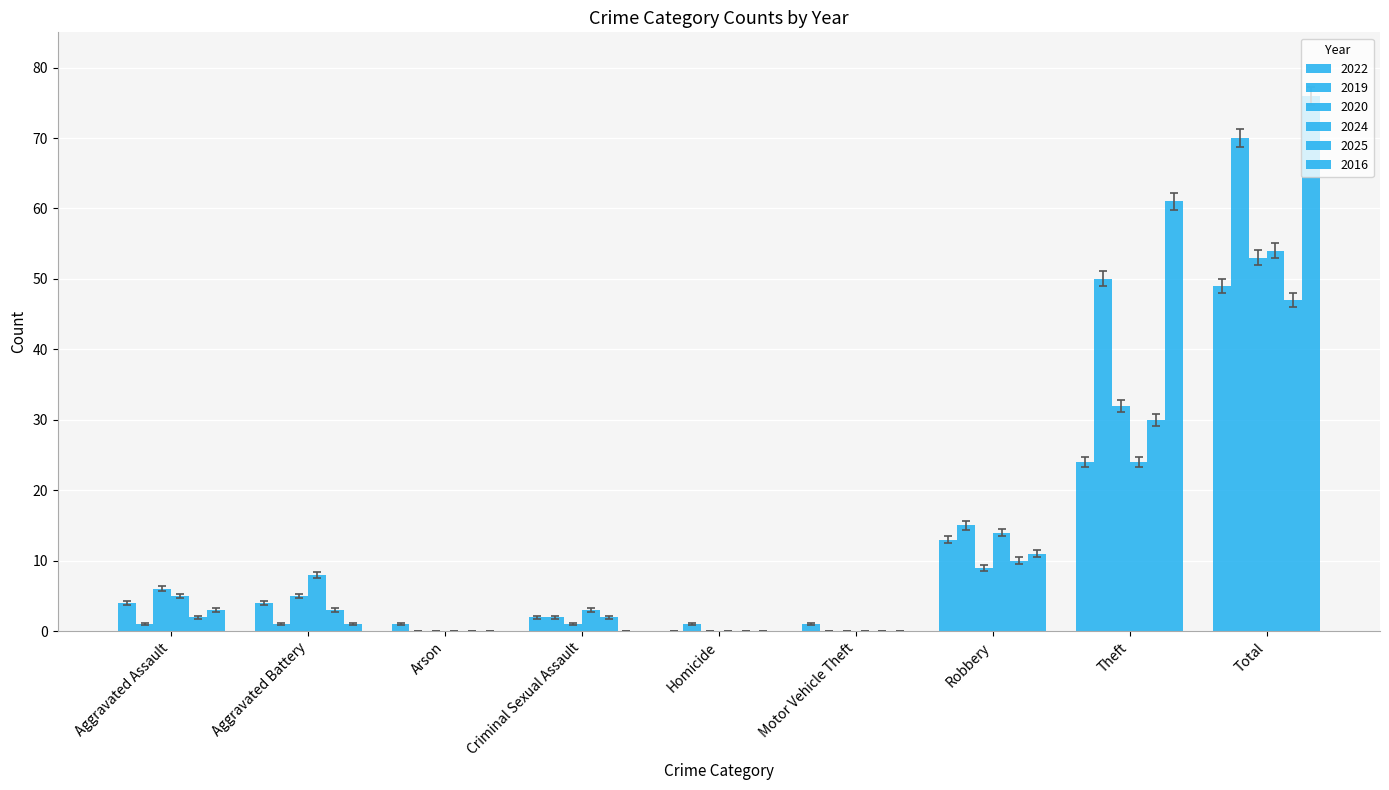

Reading left to right, transcribe all the data shown in this chart.

2022: 4	4	1	2	0	1	13	24	49
2019: 1	1	0	2	1	0	15	50	70
2020: 6	5	0	1	0	0	9	32	53
2024: 5	8	0	3	0	0	14	24	54
2025: 2	3	0	2	0	0	10	30	47
2016: 3	1	0	0	0	0	11	61	76